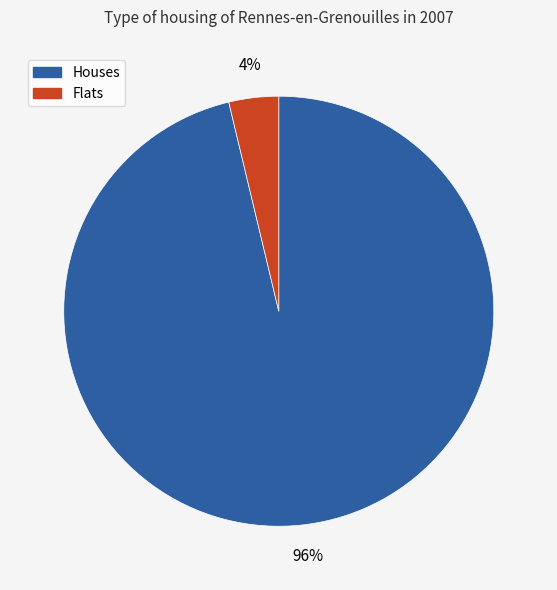

Does any single category account for the majority?

Yes